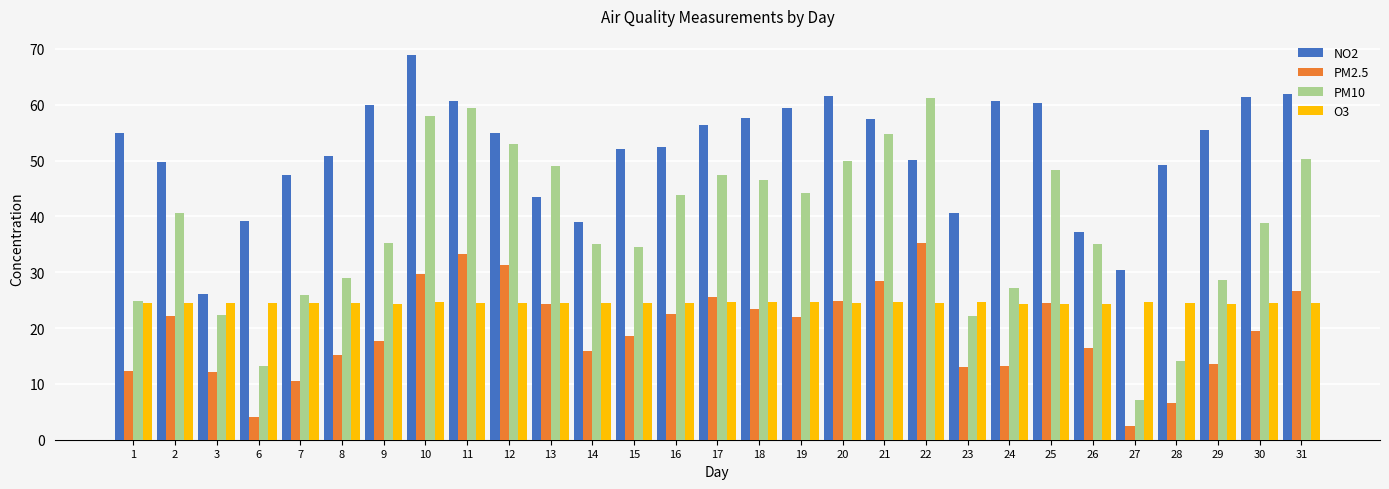

What is the sum of the PM10 values at 21 and 31?

105.2